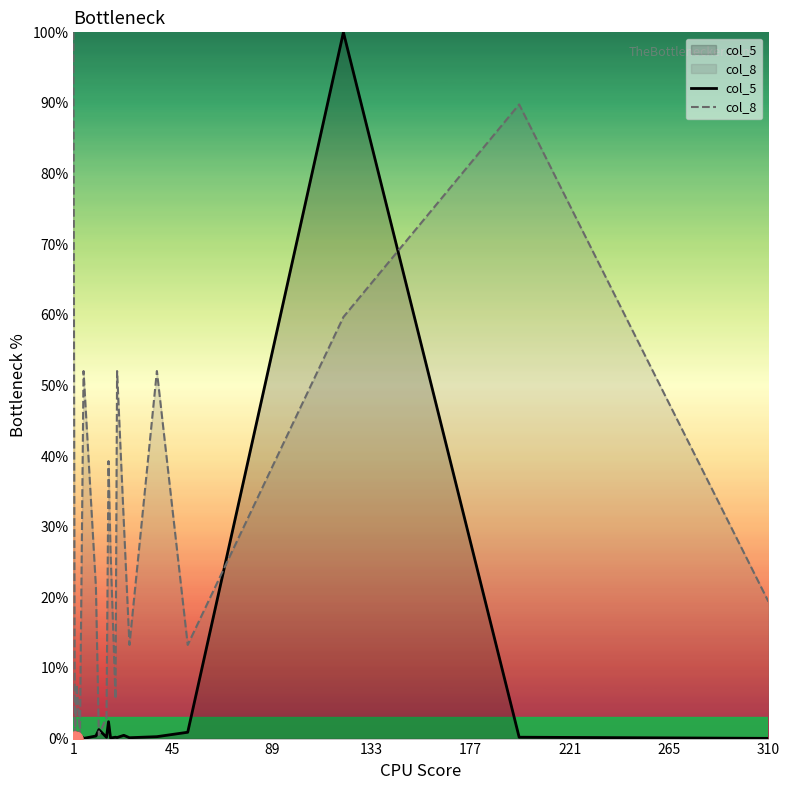

Which series has the widest spread of Y values?

col_5